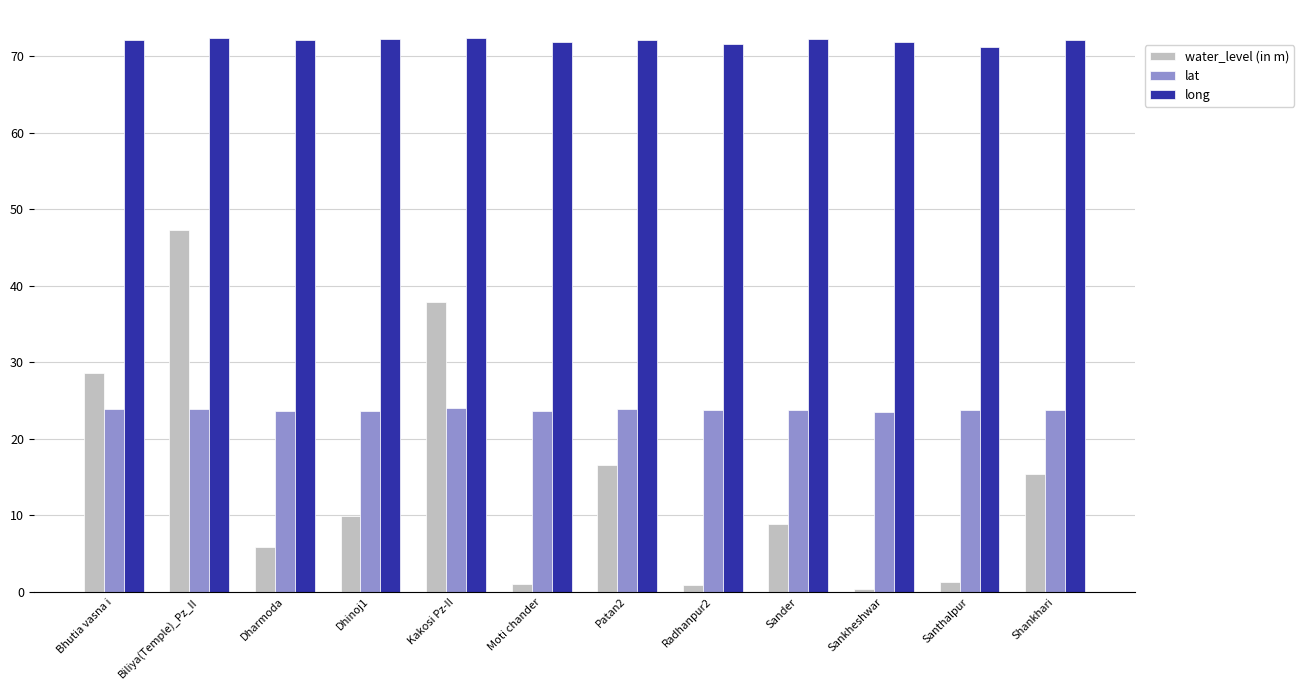

The lat series shows 23.5 at Sankheshwar. True or false?

True